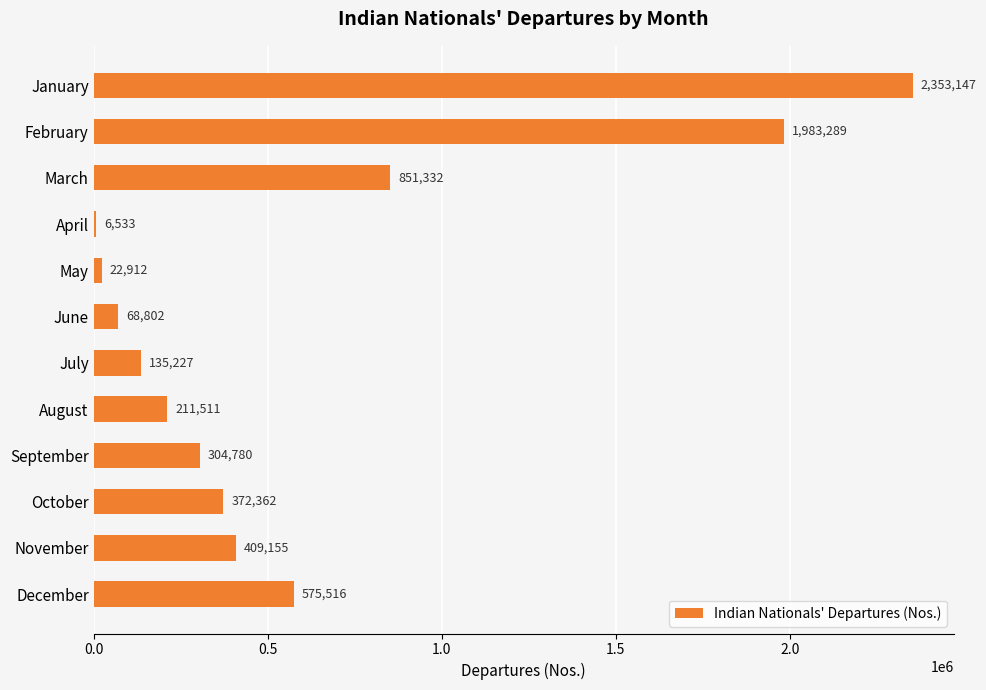

Does the chart contain stacked bars?

No